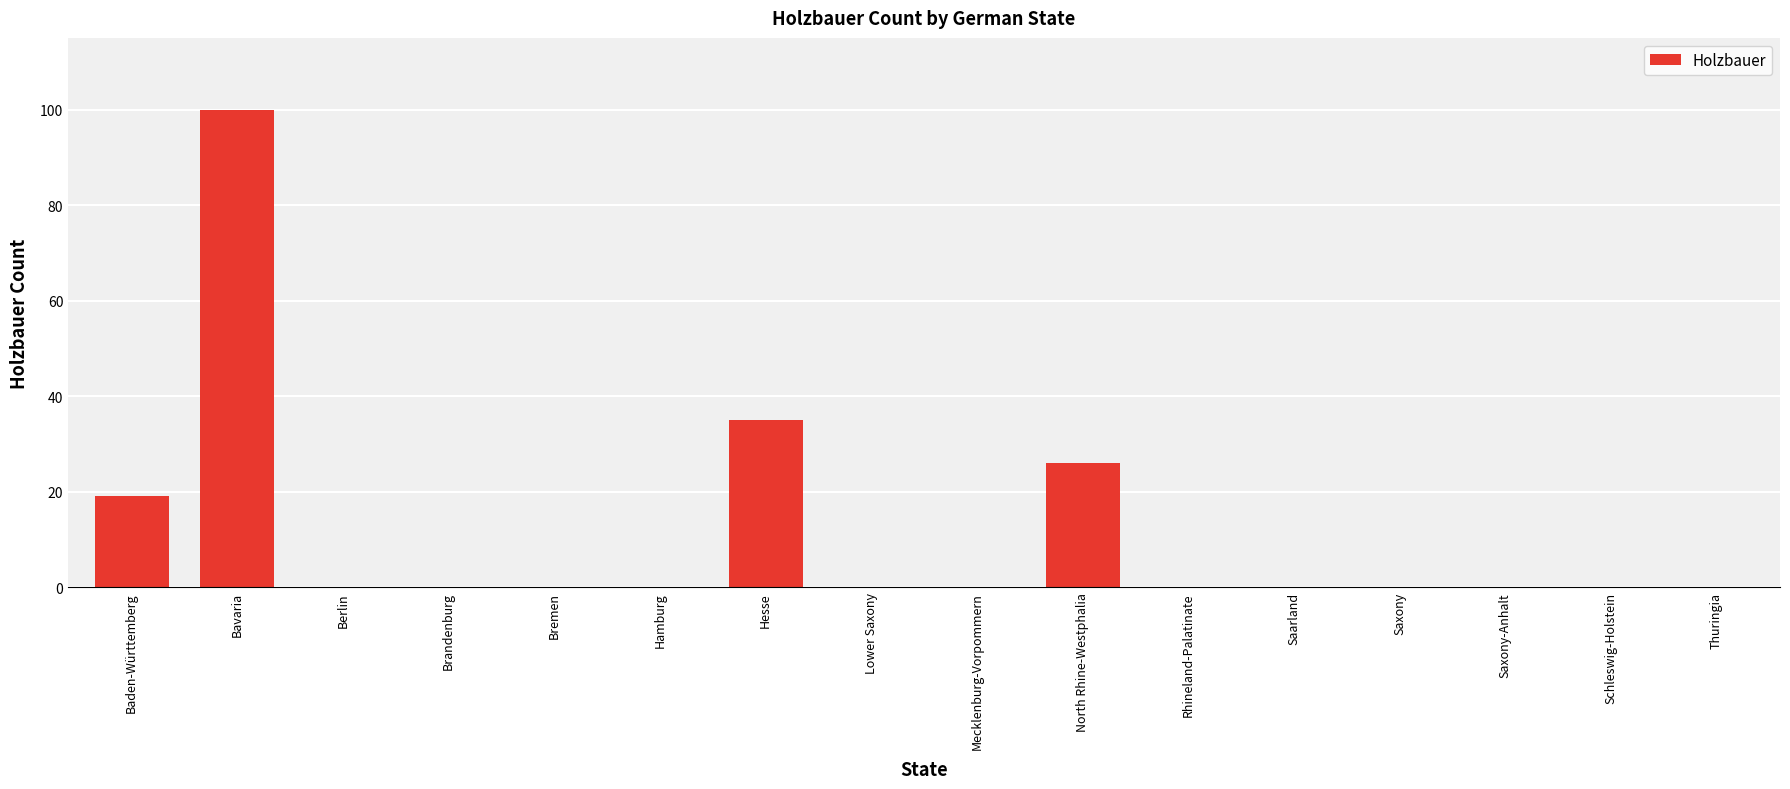

Is it true that the value at Rhineland-Palatinate is 0?

True